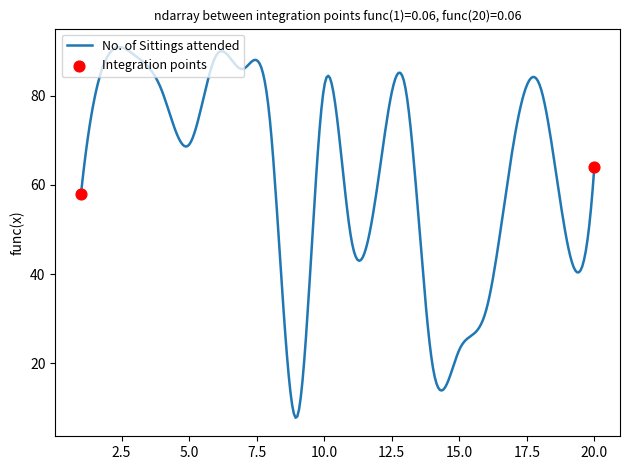

What is the difference between the maximum and minimum values?

83.1